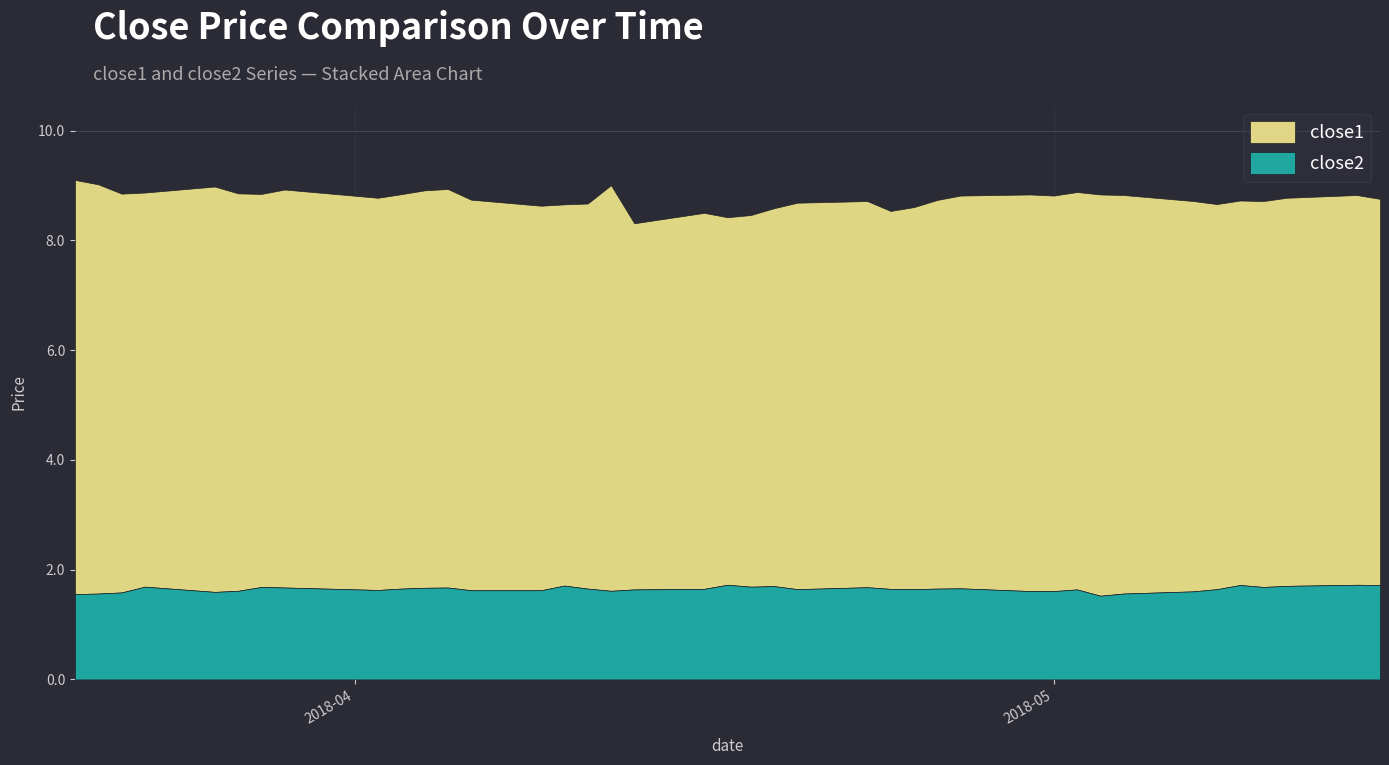

What is the value of the close2 point at the 6th from the left?

1.6